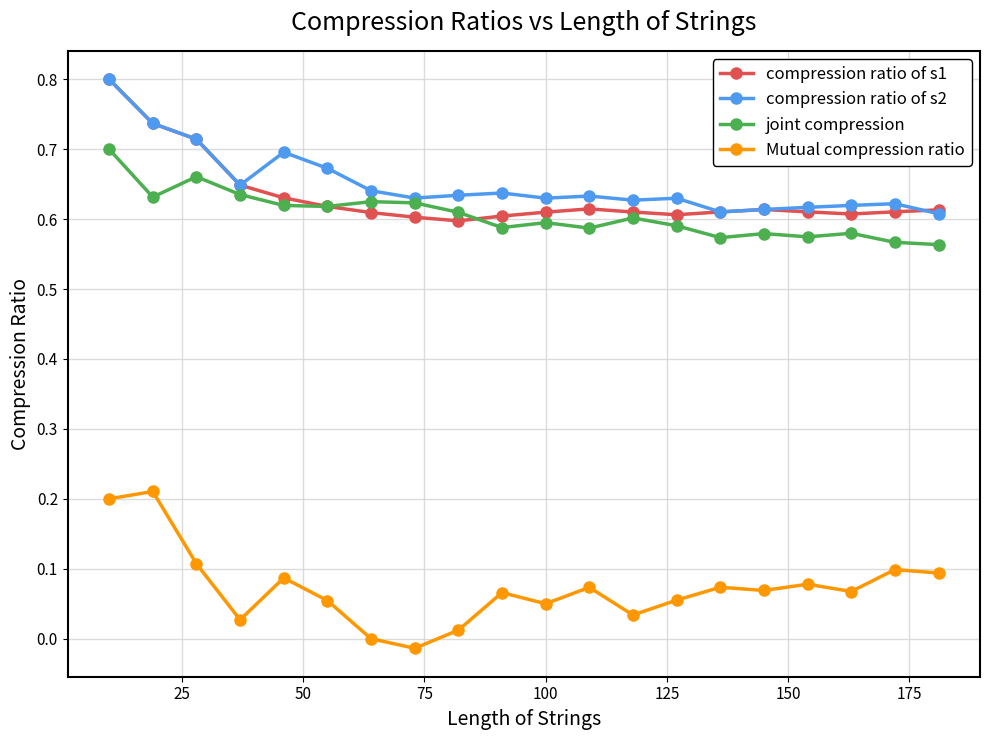

How many data points does each series have?

20